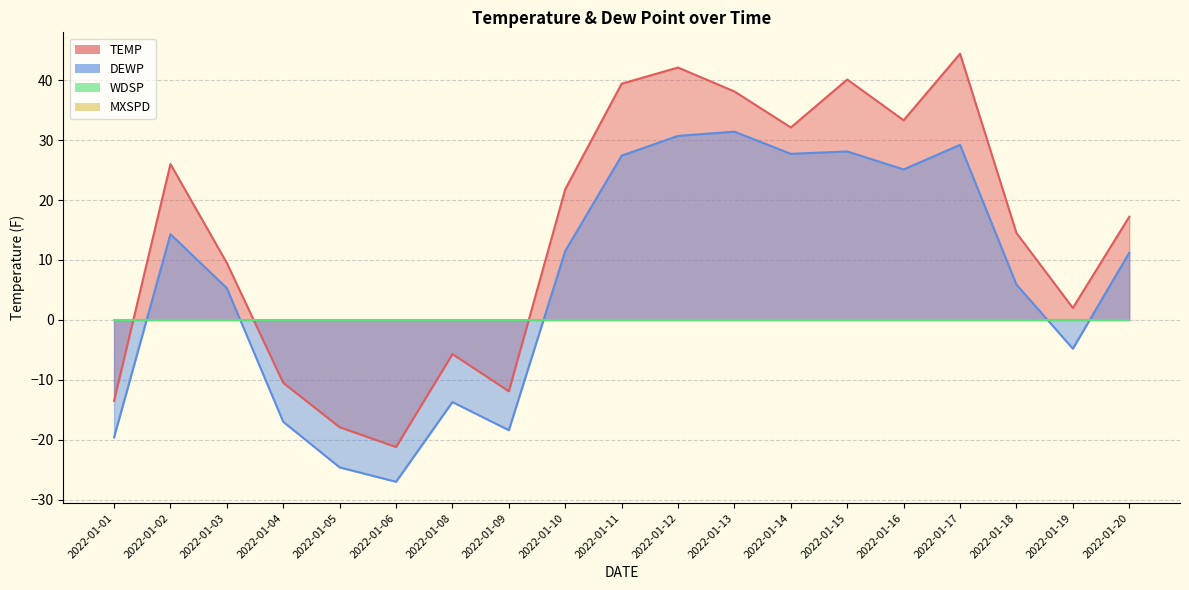

What is the total value across all series at 2022-01-19?

-2.8